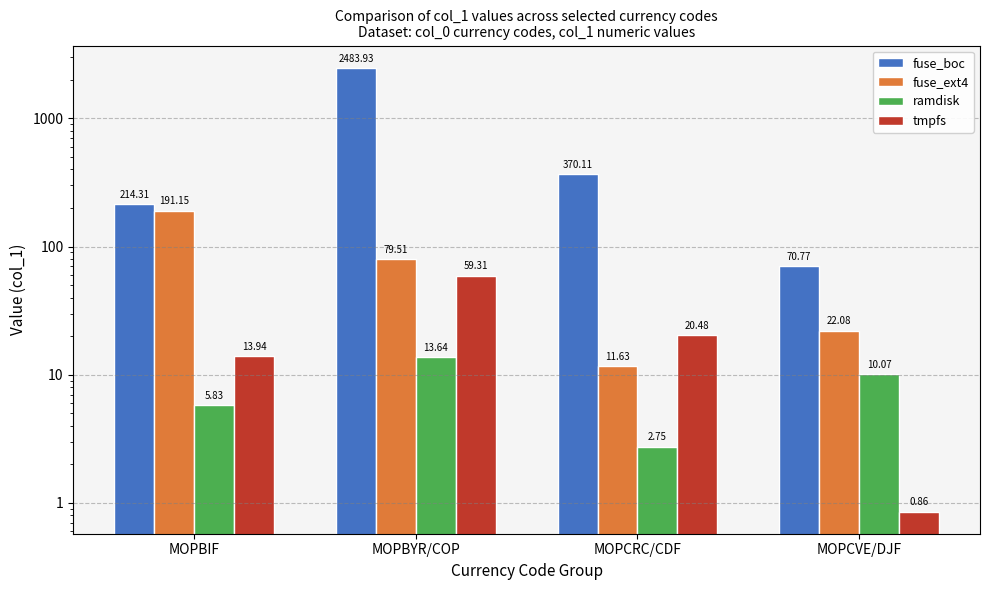

What is the total value across all series at MOPCVE/DJF?

103.8